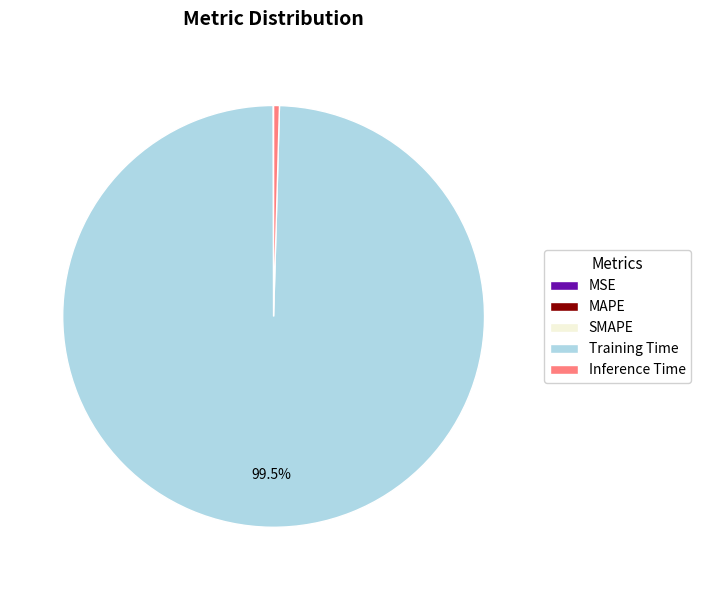

Which category has the biggest portion of the pie?

Training Time